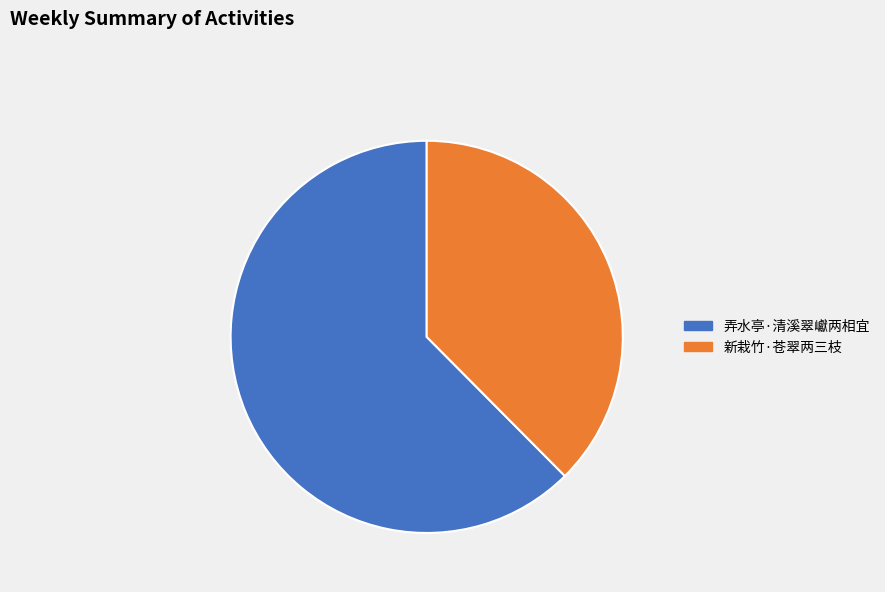

Count the number of slices in the pie.

2